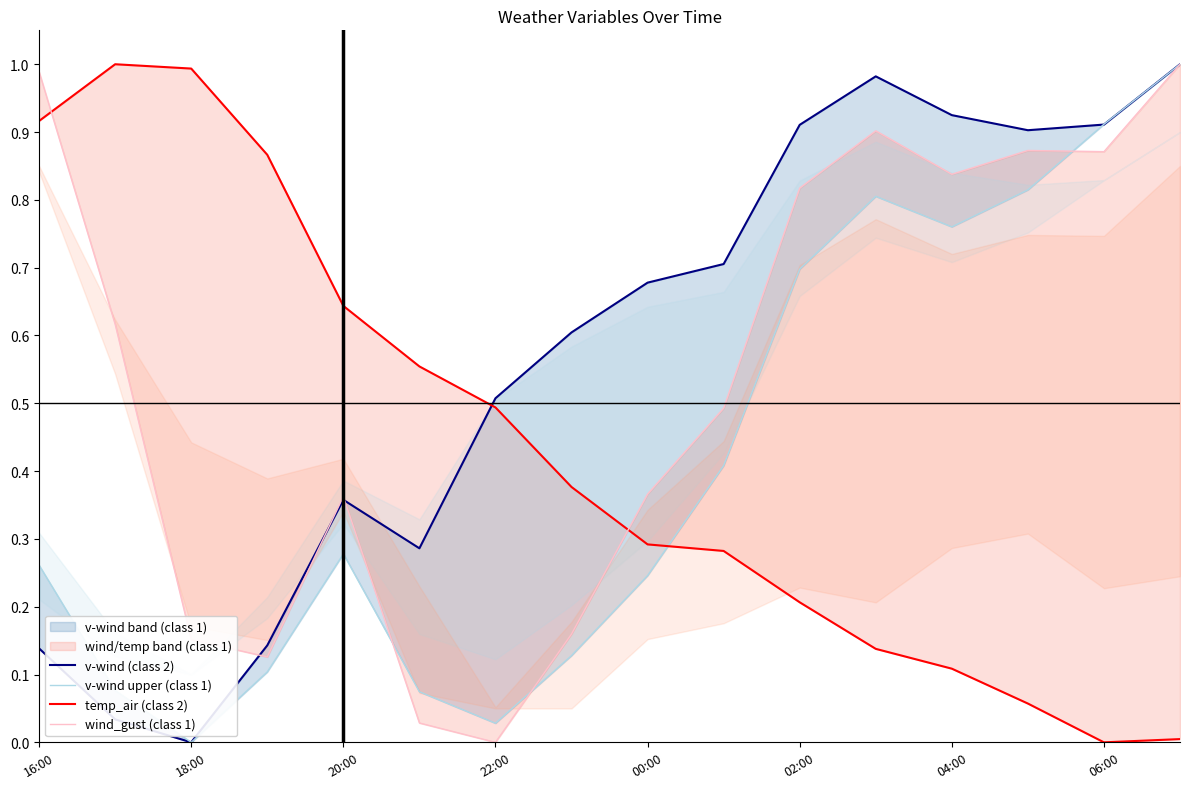

What is the approximate value of wind_gust (class 1) at 13?

0.9